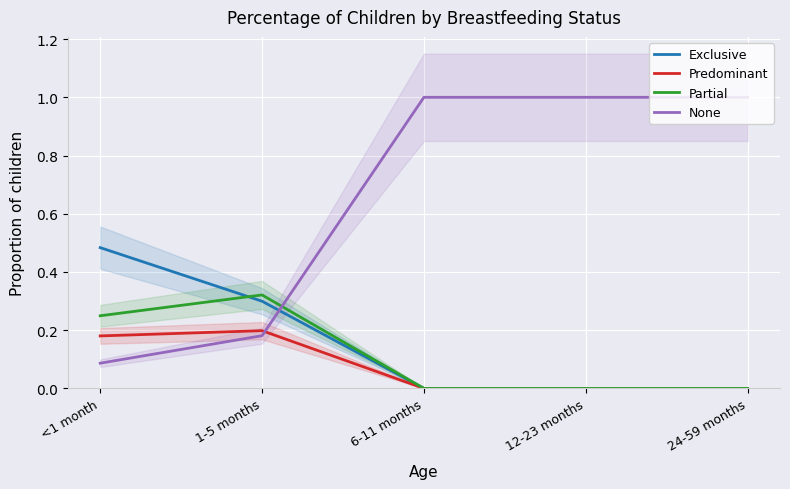

Rank the series at 1-5 months from lowest to highest value.

None, Predominant, Exclusive, Partial